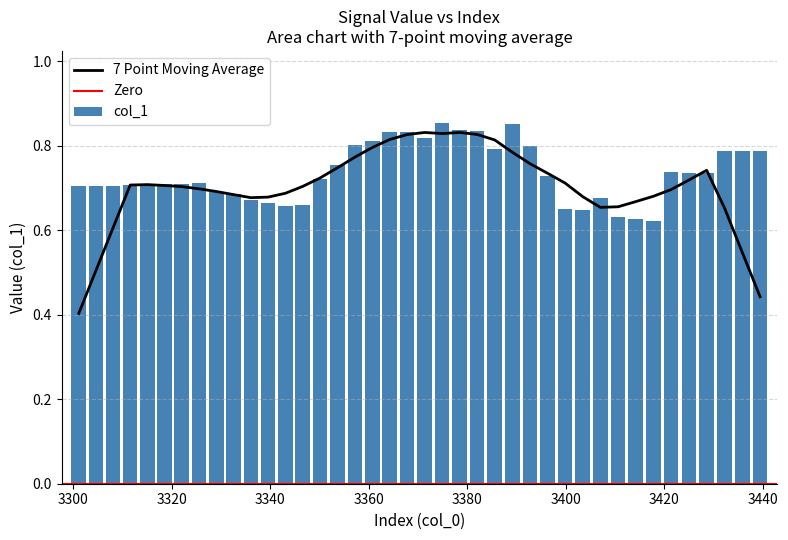

How many col_1 values are between 0 and 1?

40